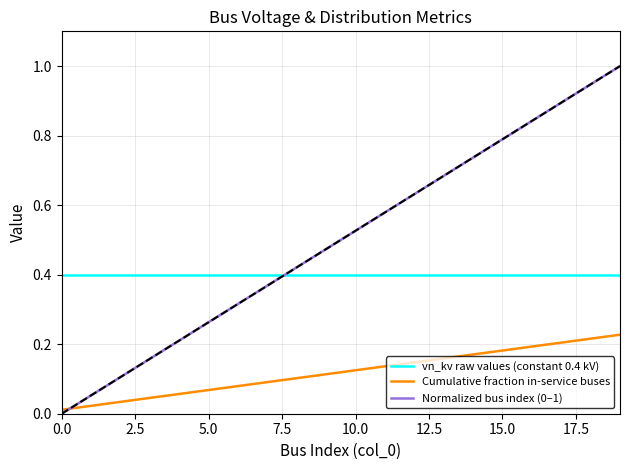

True or false: vn_kv raw values (constant 0.4 kV) and Cumulative fraction in-service buses cross at least once.

False